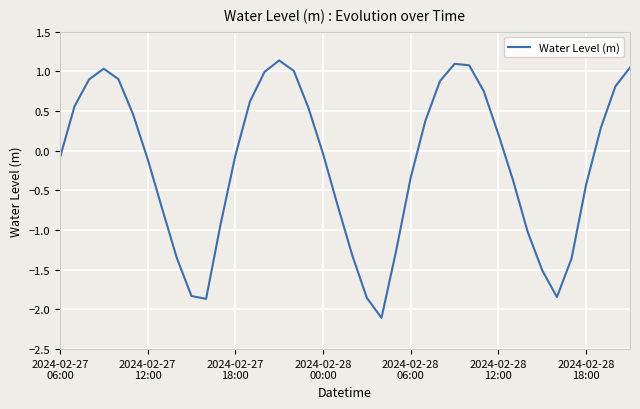

What is the greatest value displayed?

1.1